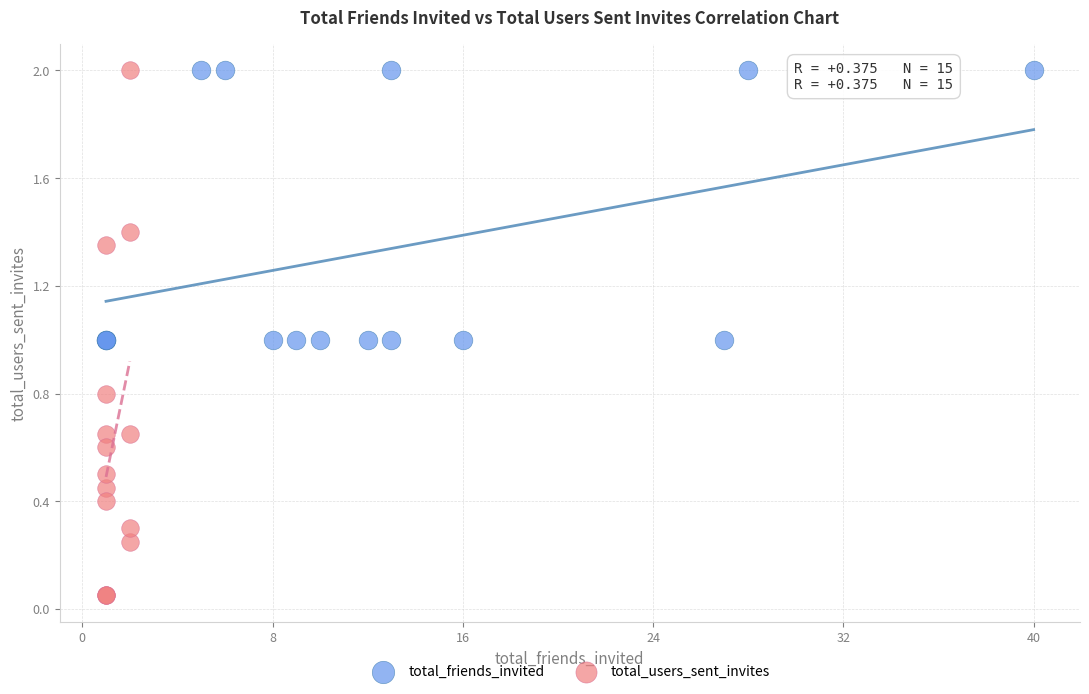

What are all the series names shown in the legend?

total_friends_invited, total_users_sent_invites